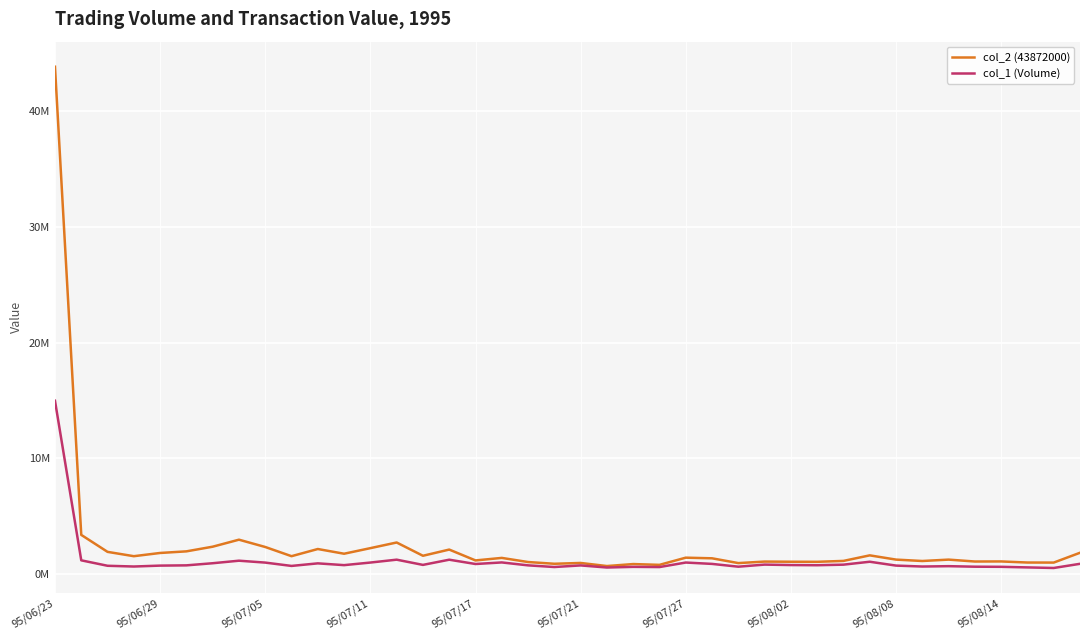

At how many categories does at least one series exceed 8770416?

1